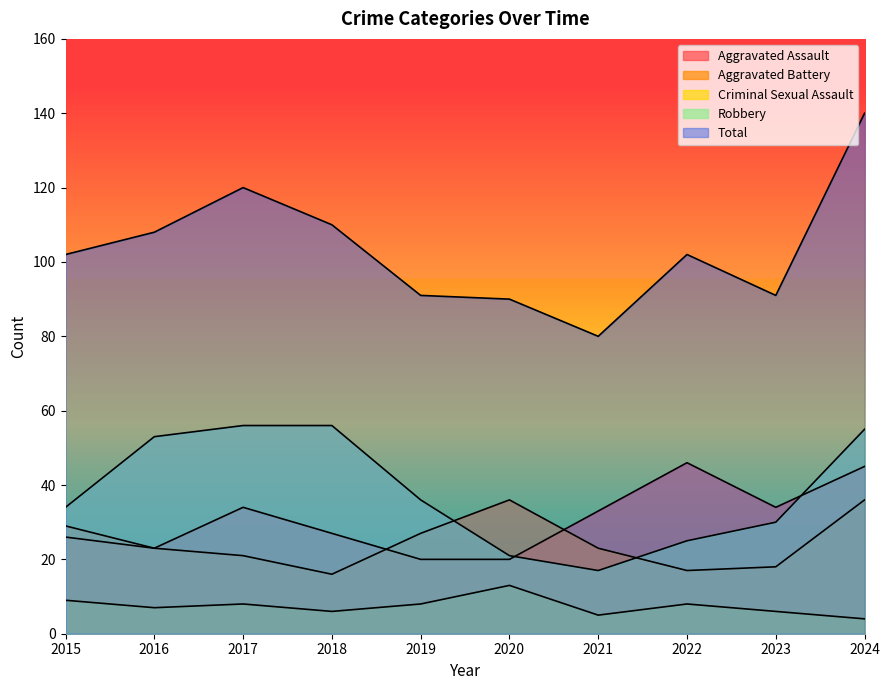

True or false: Aggravated Assault has a value of 12 at 2015.

False